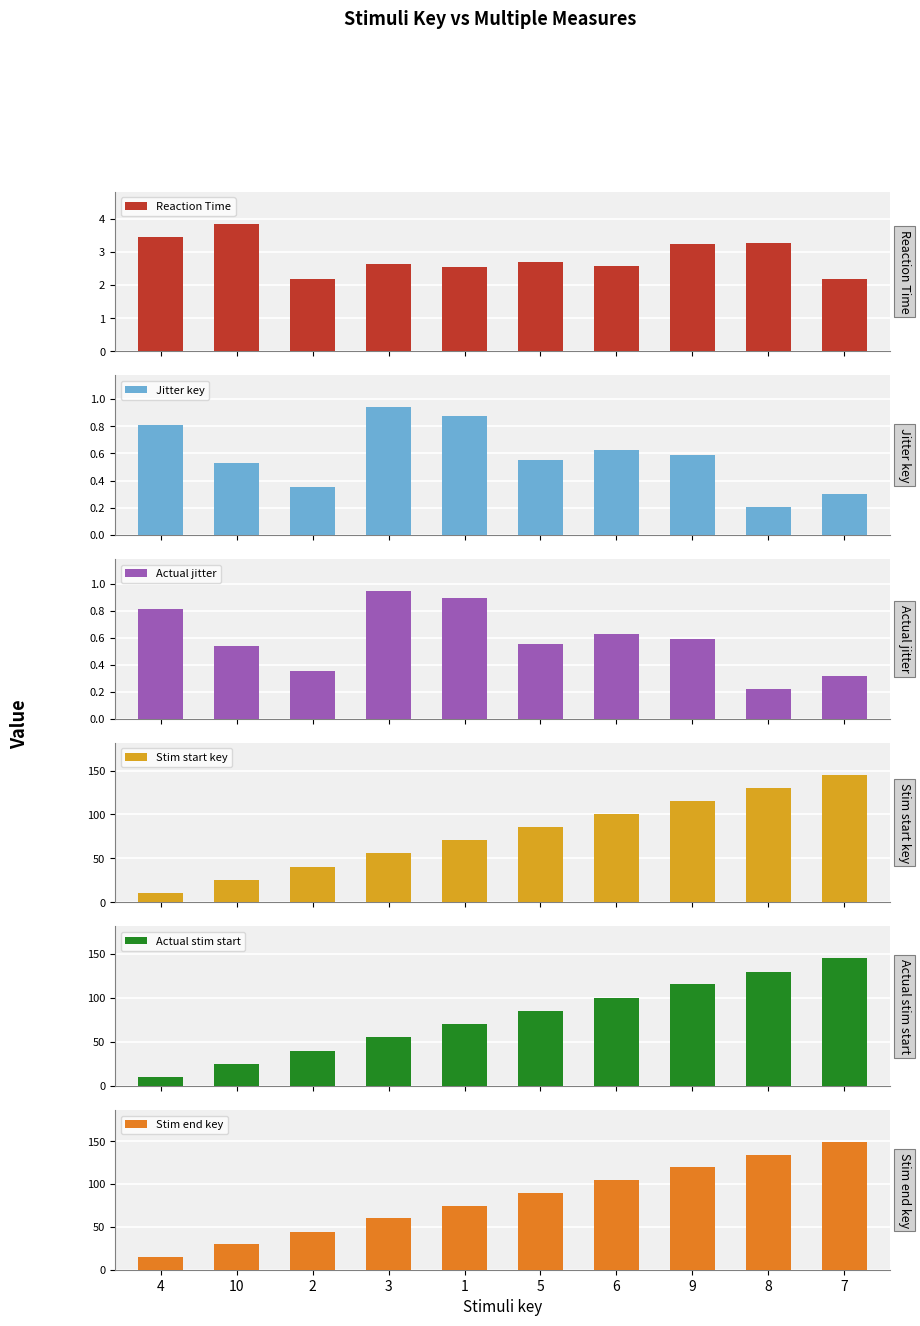

Which has a higher value, 2 or 6?

6